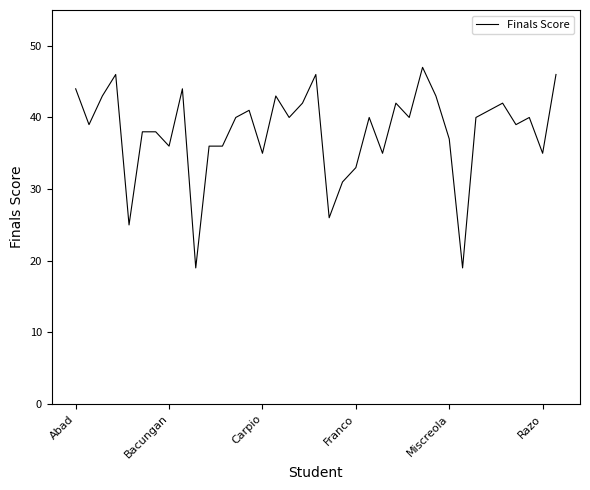

What is the difference between the maximum and minimum values?

28